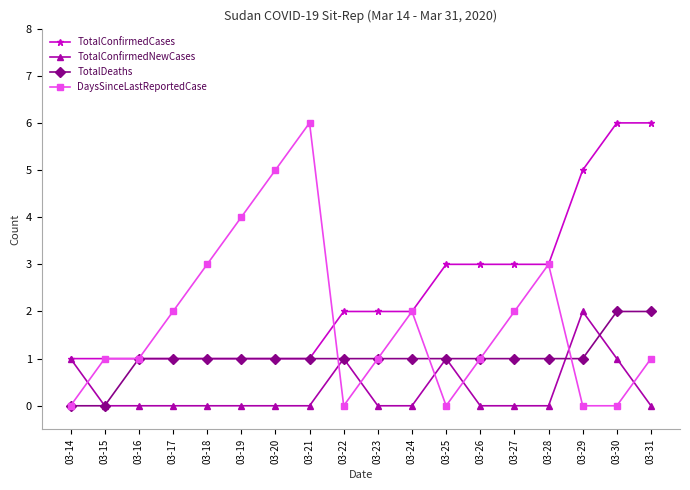

Rank the series at 03-31 from lowest to highest value.

TotalConfirmedNewCases, DaysSinceLastReportedCase, TotalDeaths, TotalConfirmedCases